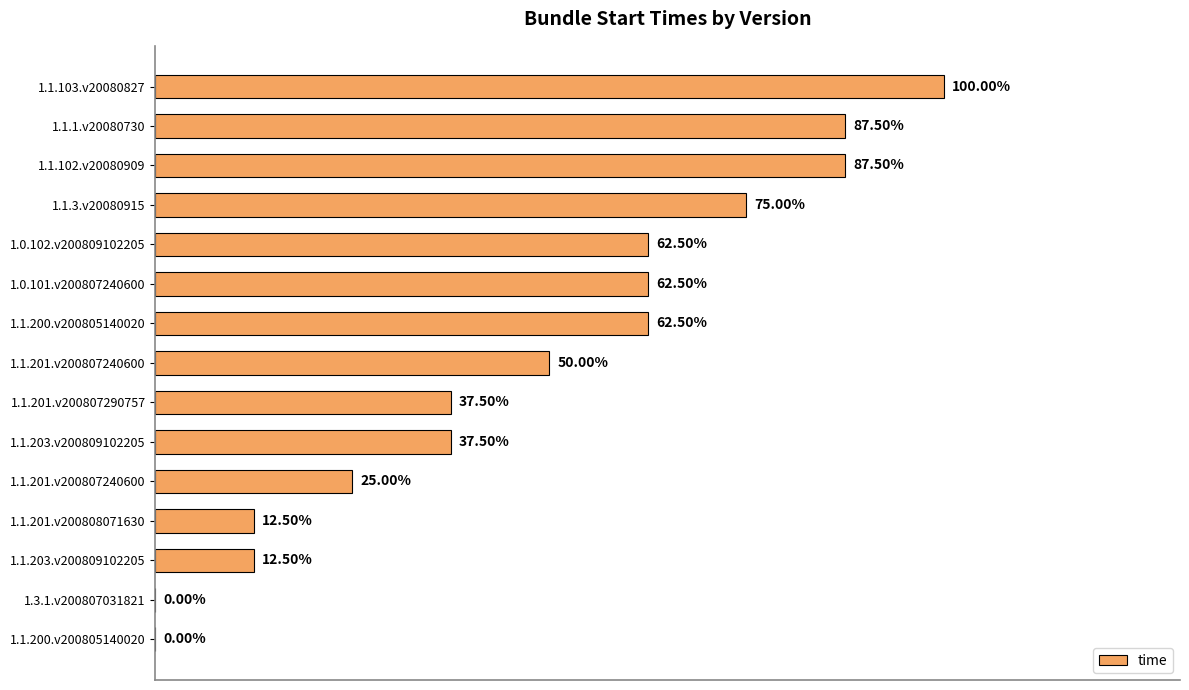

How many values are below 4?

7